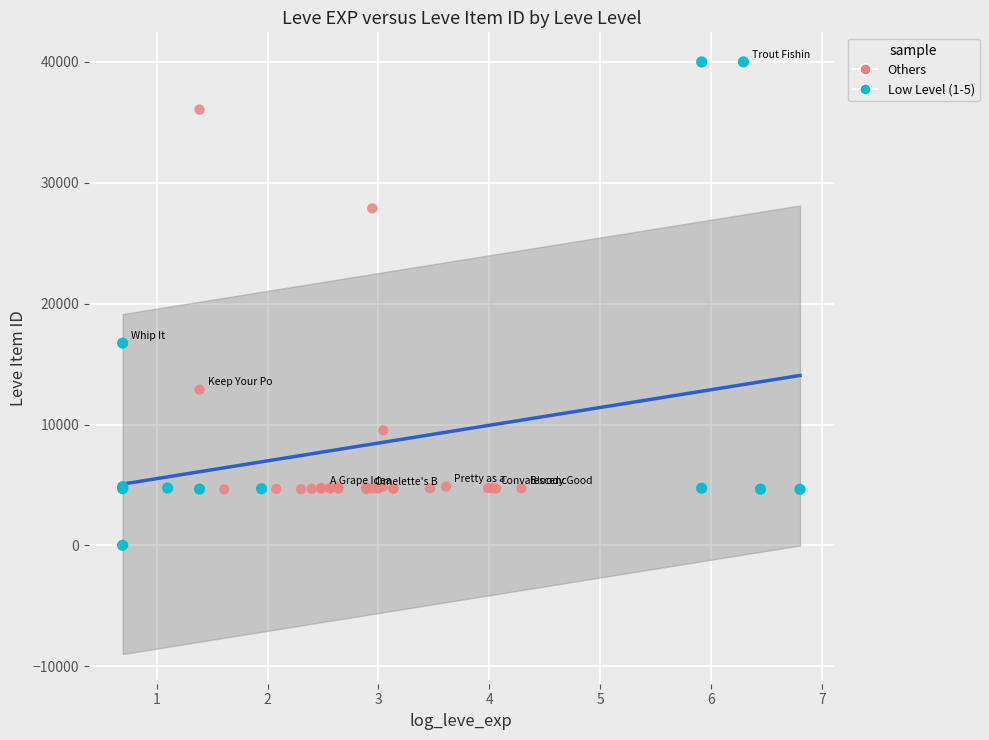

Which series contains the lowest Y value?

Low Level (1-5)